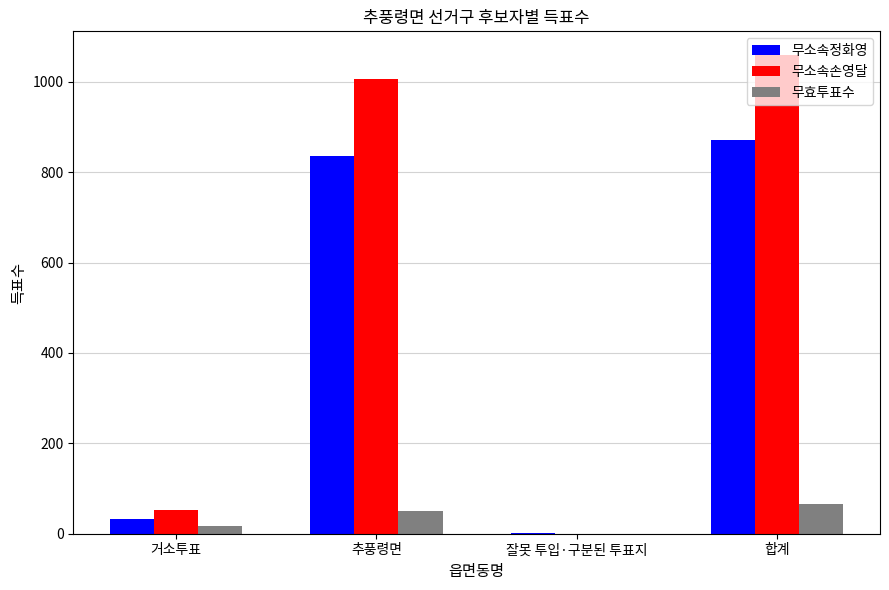

Which series has the largest range (max minus min)?

무소속손영달